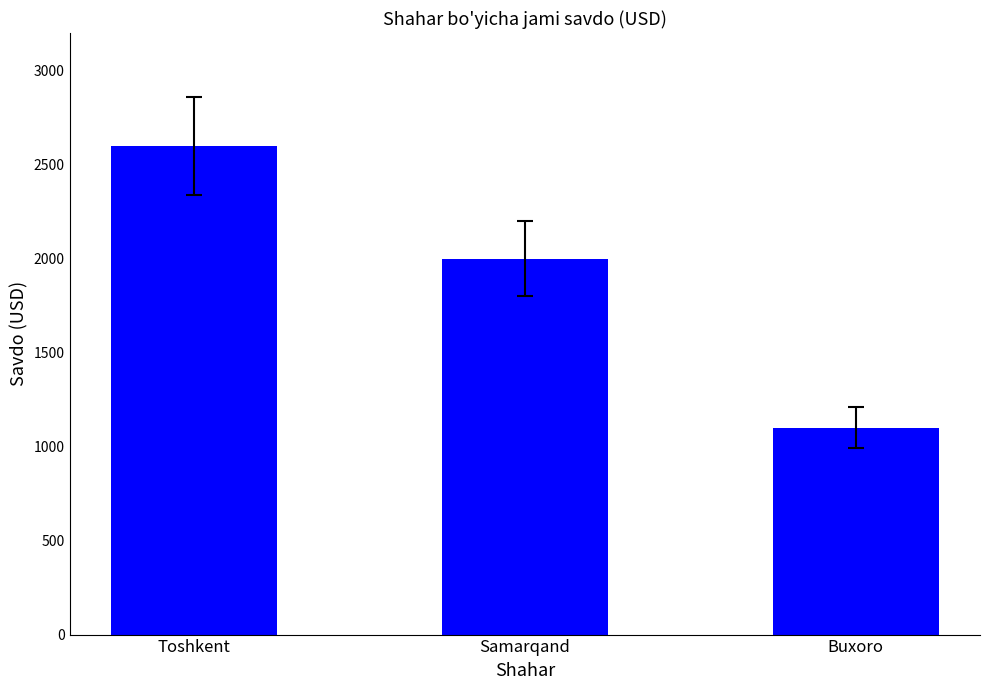

What is the label of the 1st bar from the right?

Buxoro